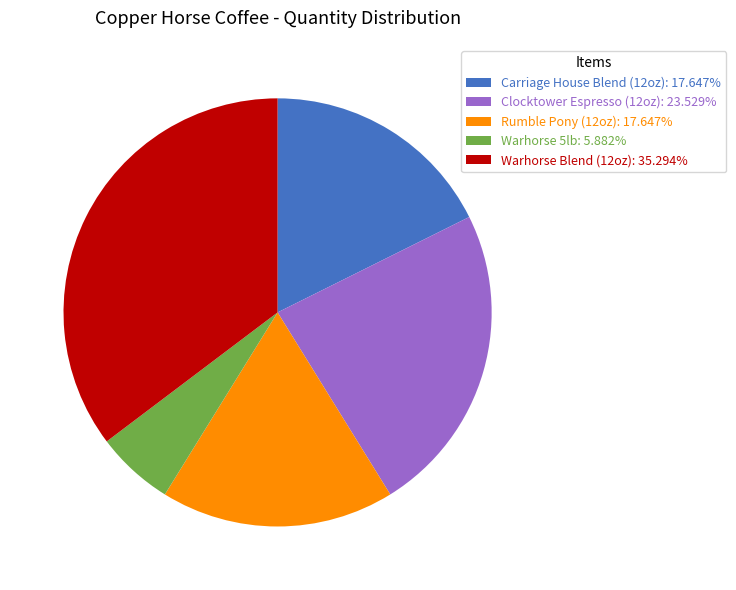

Is Warhorse 5lb the majority of the pie?

No